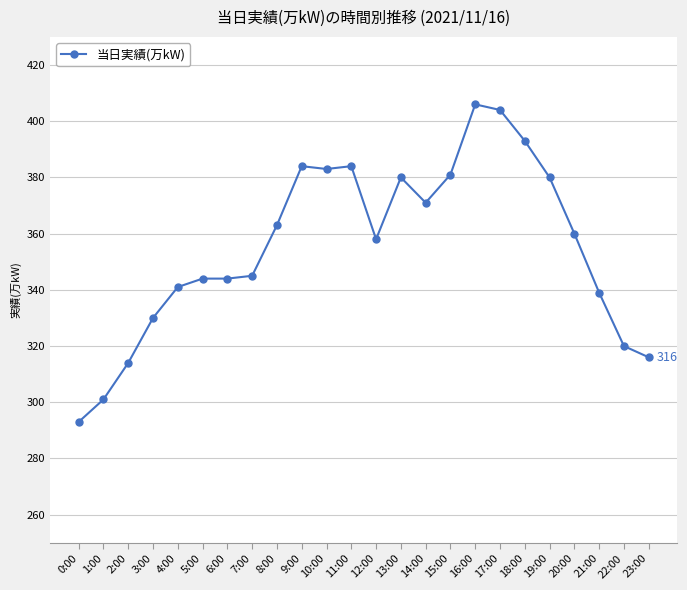

How many lines are shown in the chart?

1